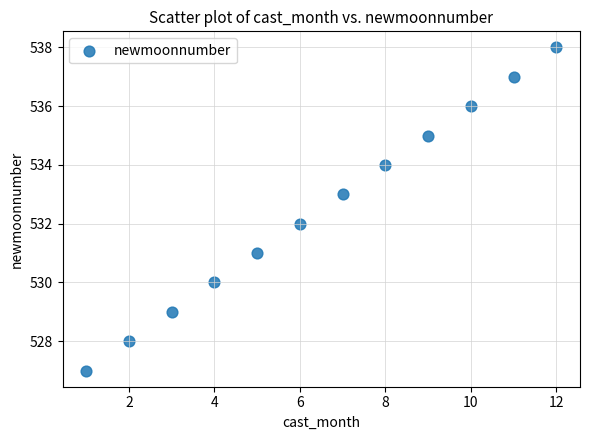

What is the range of X values (max minus min)?

11